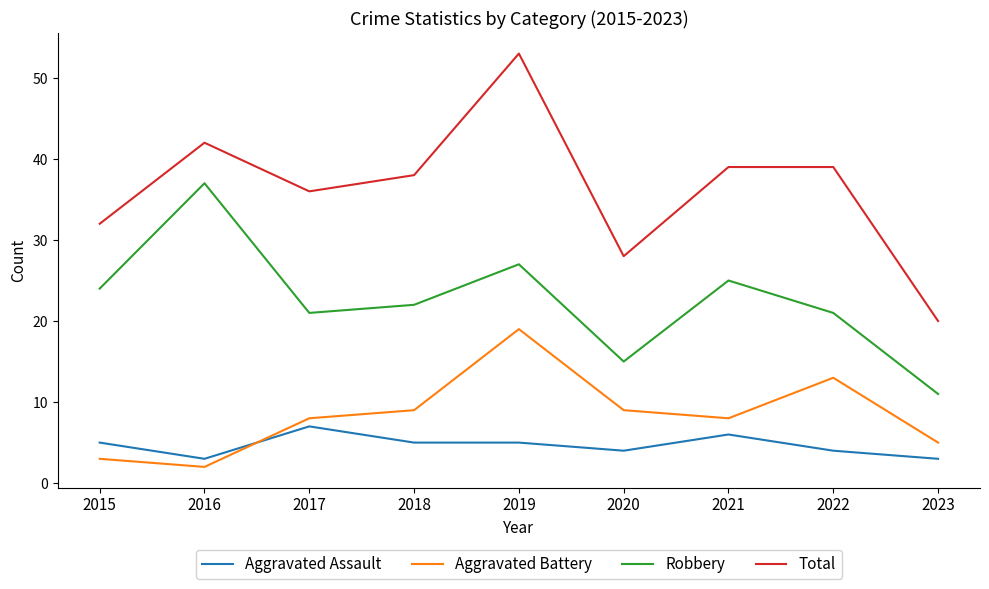

Reading right to left, transcribe all the data shown in this chart.

Aggravated Assault: 3	4	6	4	5	5	7	3	5
Aggravated Battery: 5	13	8	9	19	9	8	2	3
Robbery: 11	21	25	15	27	22	21	37	24
Total: 20	39	39	28	53	38	36	42	32